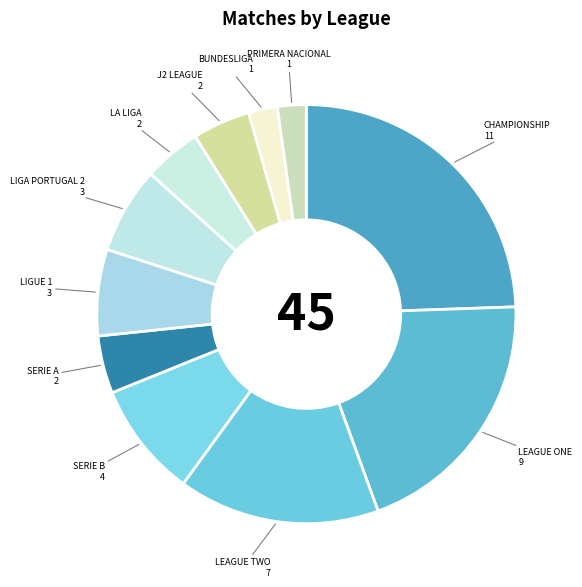

Count the number of slices in the pie.

11